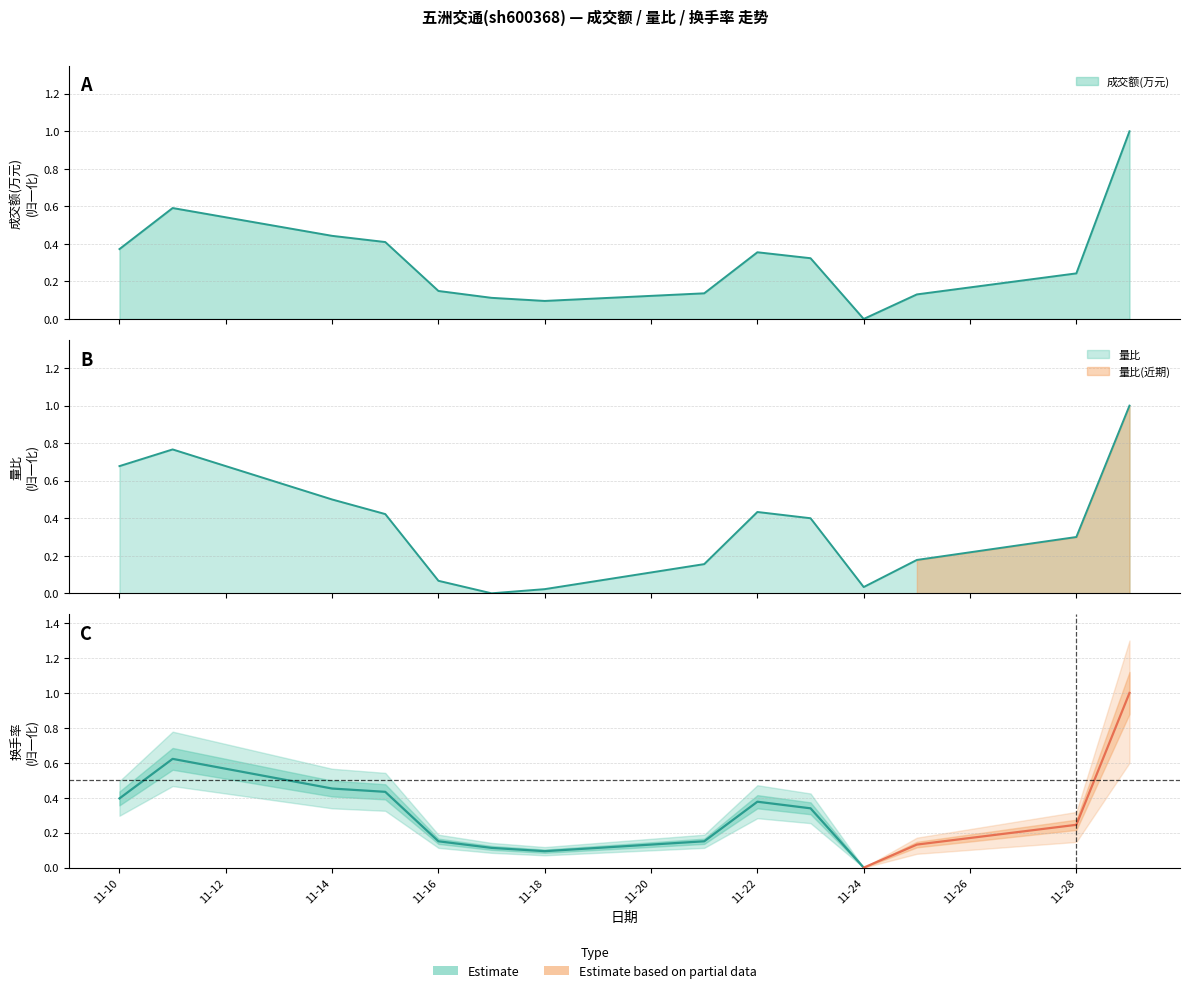

Rank the series by their maximum value, from lowest to highest.

成交额(万元), 量比